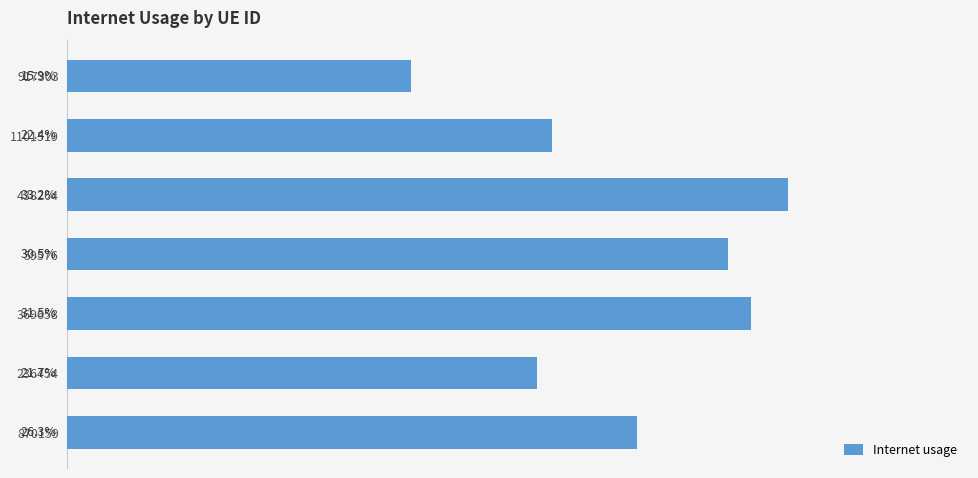

Does the chart contain any negative values?

No